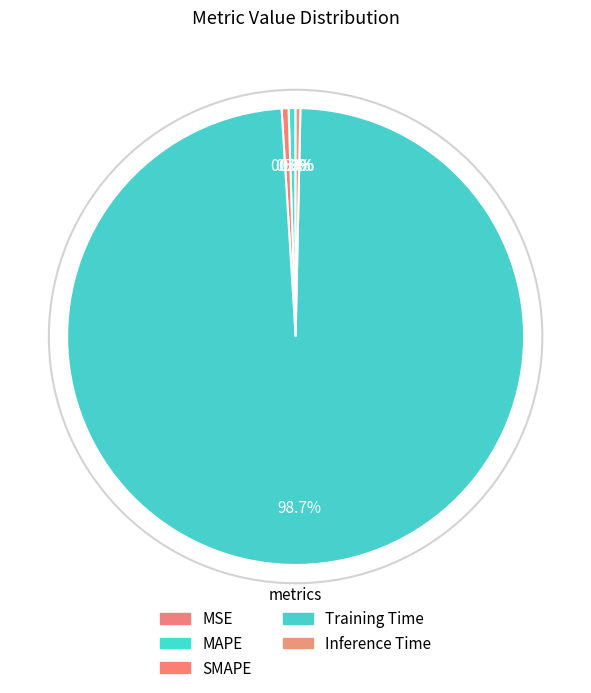

To the nearest percent, what is the average slice percentage?

20%